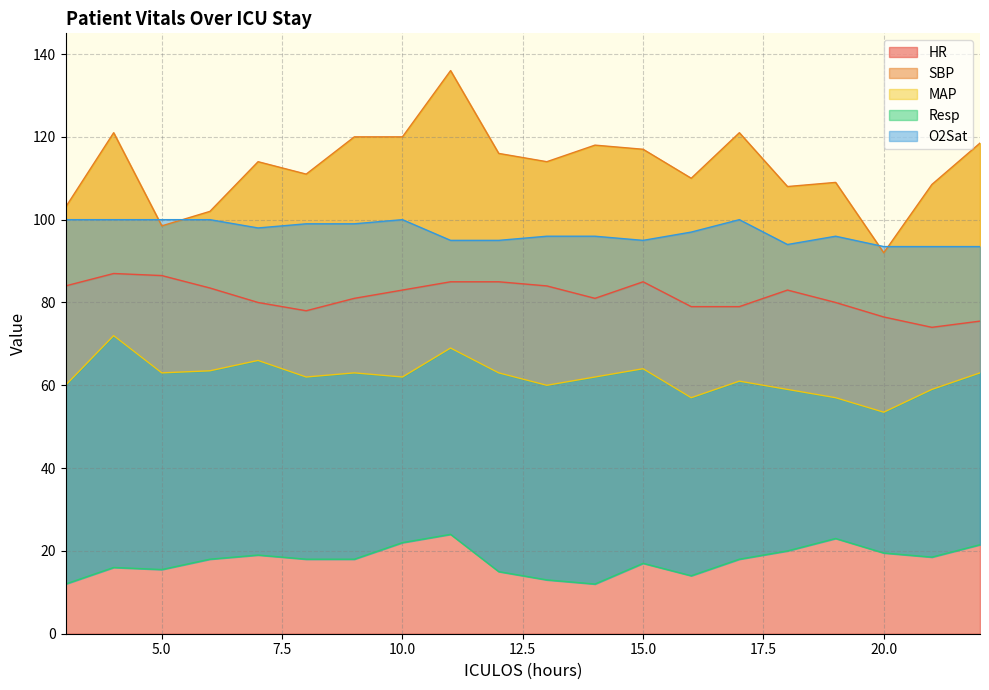

Reading left to right, what are all the values shown in this chart?

HR: 3=84.0	4=87.0	5=86.5	6=83.5	7=80.0	8=78.0	9=81.0	10=83.0	11=85.0	12=85.0	13=84.0	14=81.0	15=85.0	16=79.0	17=79.0	18=83.0	19=80.0	20=76.5	21=74.0	22=75.5
SBP: 3=103.0	4=121.0	5=98.5	6=102.0	7=114.0	8=111.0	9=120.0	10=120.0	11=136.0	12=116.0	13=114.0	14=118.0	15=117.0	16=110.0	17=121.0	18=108.0	19=109.0	20=92.0	21=108.5	22=118.5
MAP: 3=60.0	4=72.0	5=63.0	6=63.5	7=66.0	8=62.0	9=63.0	10=62.0	11=69.0	12=63.0	13=60.0	14=62.0	15=64.0	16=57.0	17=61.0	18=59.0	19=57.0	20=53.5	21=59.0	22=63.0
Resp: 3=12.0	4=16.0	5=15.5	6=18.0	7=19.0	8=18.0	9=18.0	10=22.0	11=24.0	12=15.0	13=13.0	14=12.0	15=17.0	16=14.0	17=18.0	18=20.0	19=23.0	20=19.5	21=18.5	22=21.5
O2Sat: 3=100.0	4=100.0	5=100.0	6=100.0	7=98.0	8=99.0	9=99.0	10=100.0	11=95.0	12=95.0	13=96.0	14=96.0	15=95.0	16=97.0	17=100.0	18=94.0	19=96.0	20=93.5	21=93.5	22=93.5